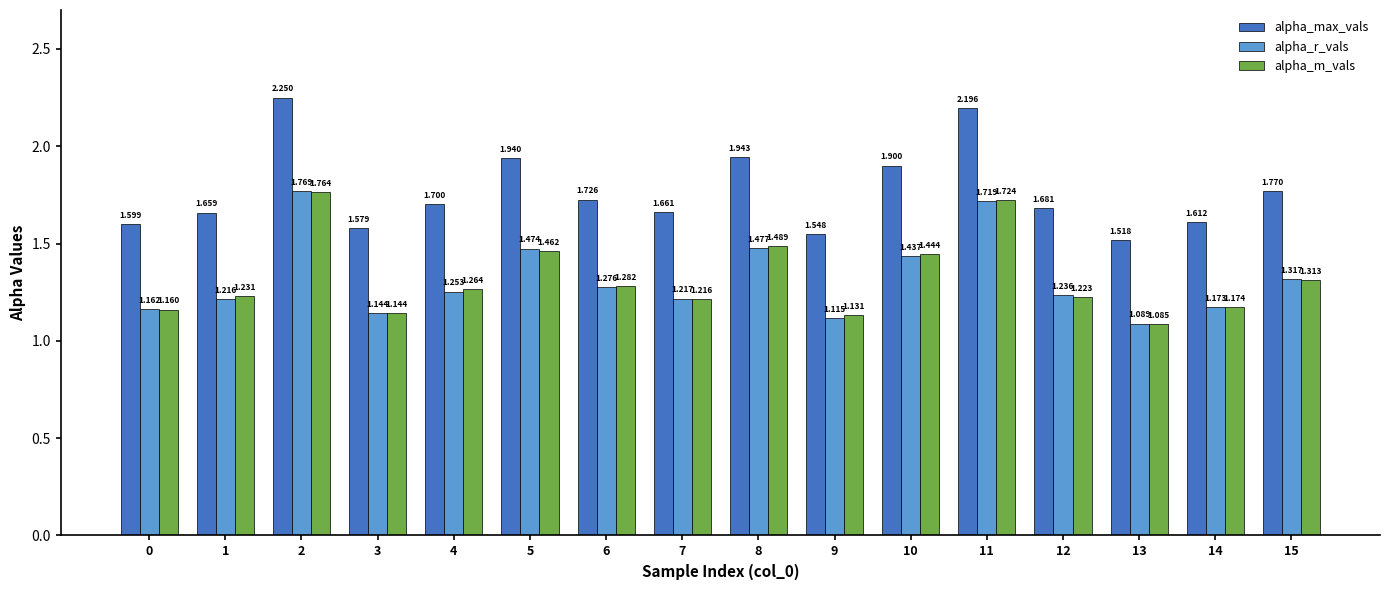

What is the total value across all series at 1?

4.1